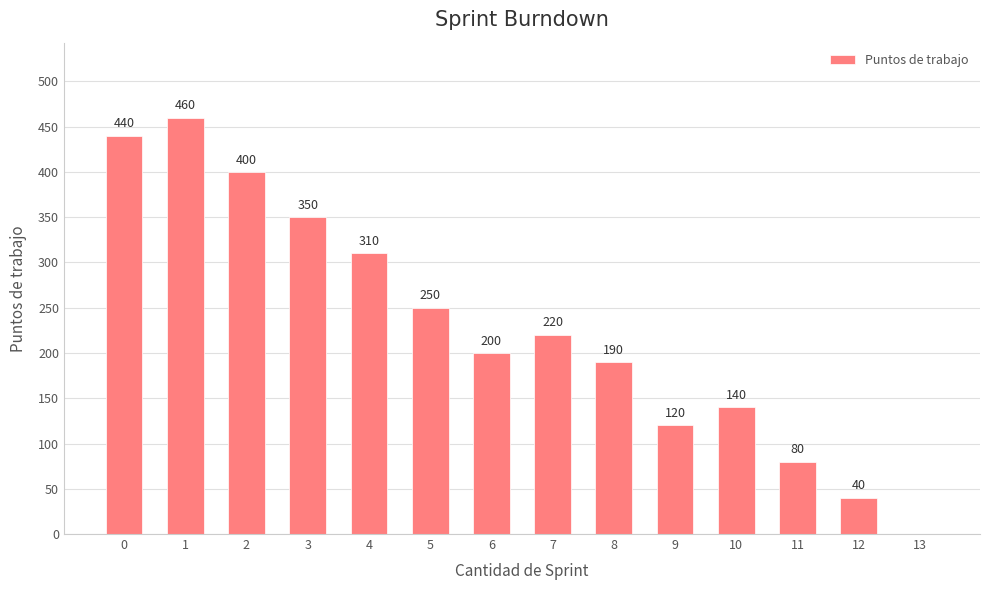

What value does the data have at 3, to the nearest 50?

350